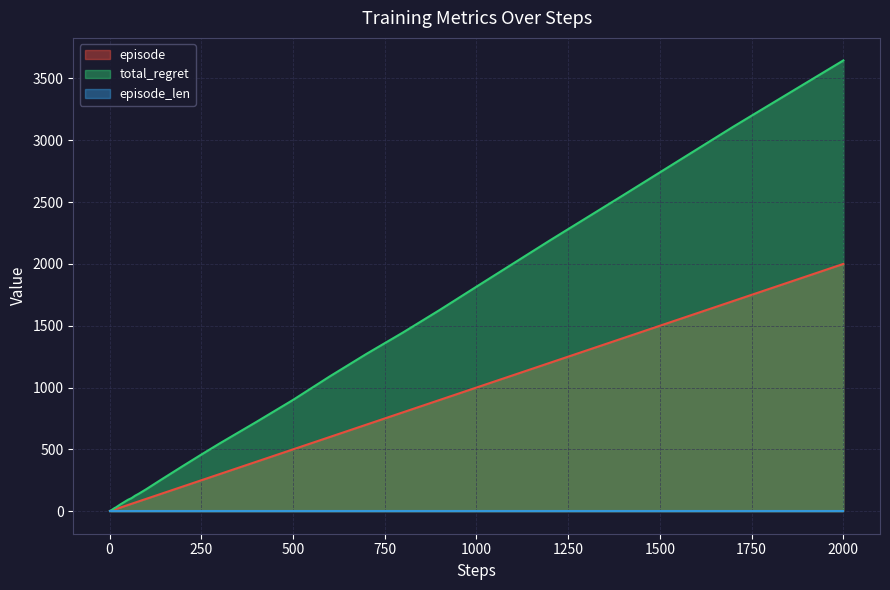

At which category is the sum across all series the highest?

2000